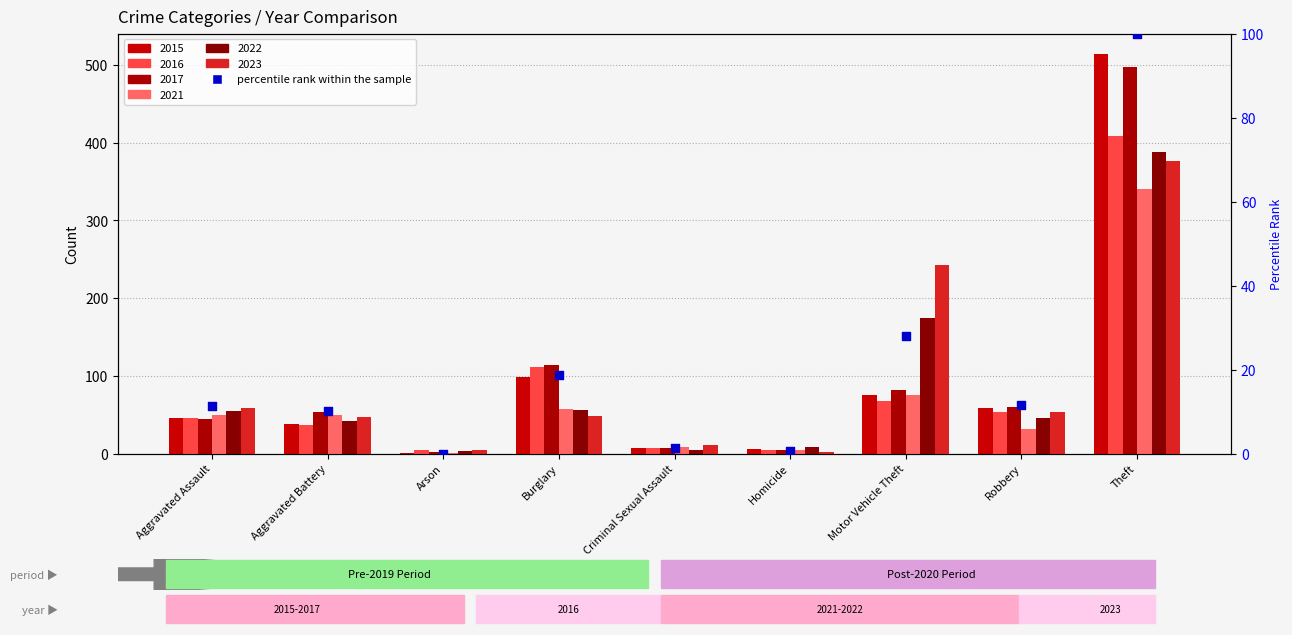

Which has a higher value, Homicide or Aggravated Battery?

Aggravated Battery